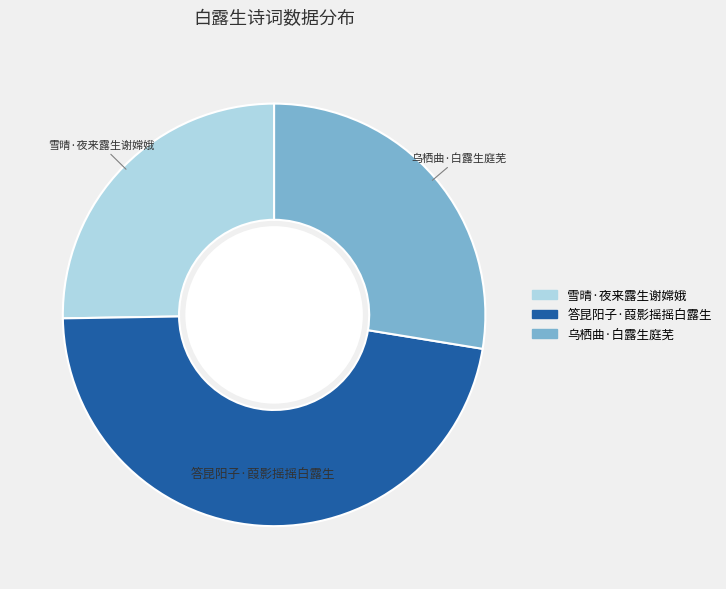

Which slice is the largest?

答昆阳子·葭影摇摇白露生